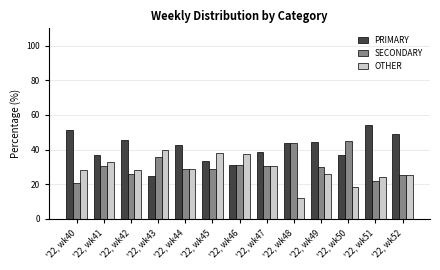

Are the bars horizontal?

No